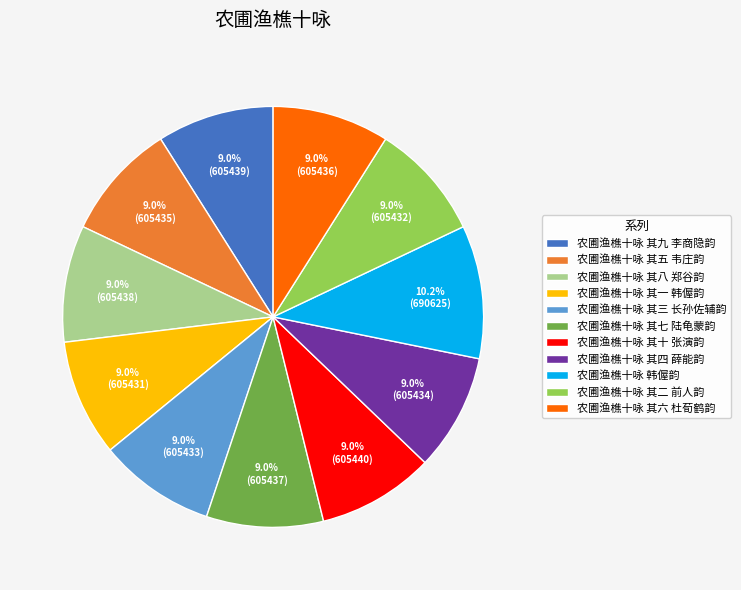

What is the ratio of the value at 农圃渔樵十咏 其一 韩偓韵 to the value at 农圃渔樵十咏 其七 陆龟蒙韵?

1.0